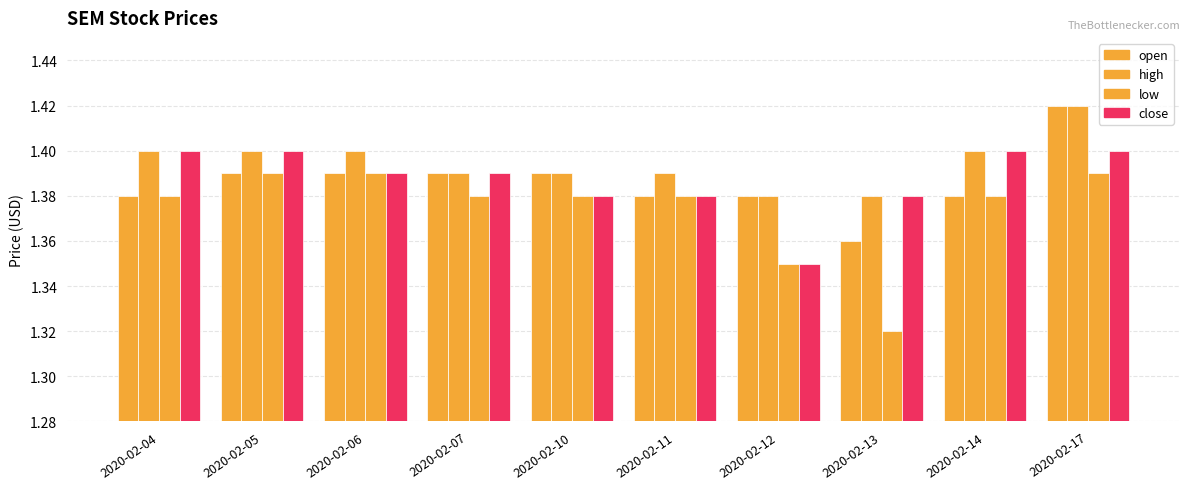

Is the value of high at 2020-02-17 greater than the value of close at 2020-02-06?

Yes